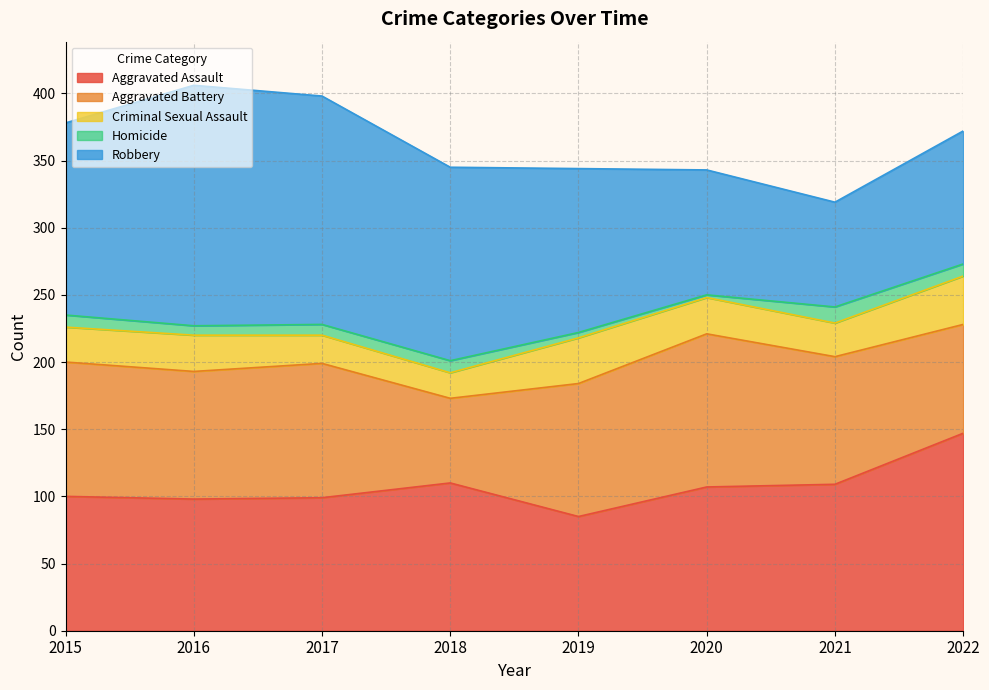

Reading left to right, extract all data points from this chart.

Aggravated Assault: 100	98	99	110	85	107	109	147
Aggravated Battery: 100	95	100	63	99	114	95	81
Criminal Sexual Assault: 26	27	21	19	34	27	25	36
Homicide: 9	7	8	9	4	2	12	9
Robbery: 143	179	170	144	122	93	78	99